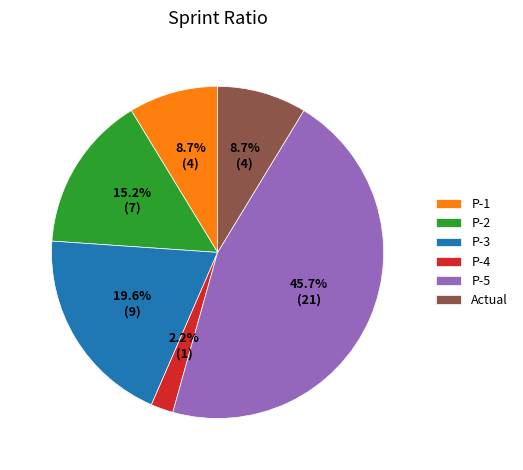

Which category has the biggest portion of the pie?

P-5